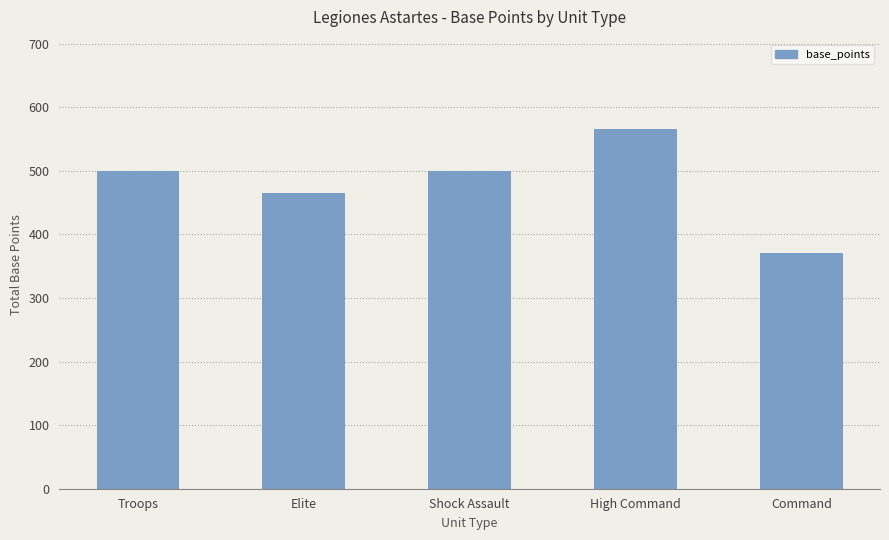

Which category has the lowest value across all series?

Command